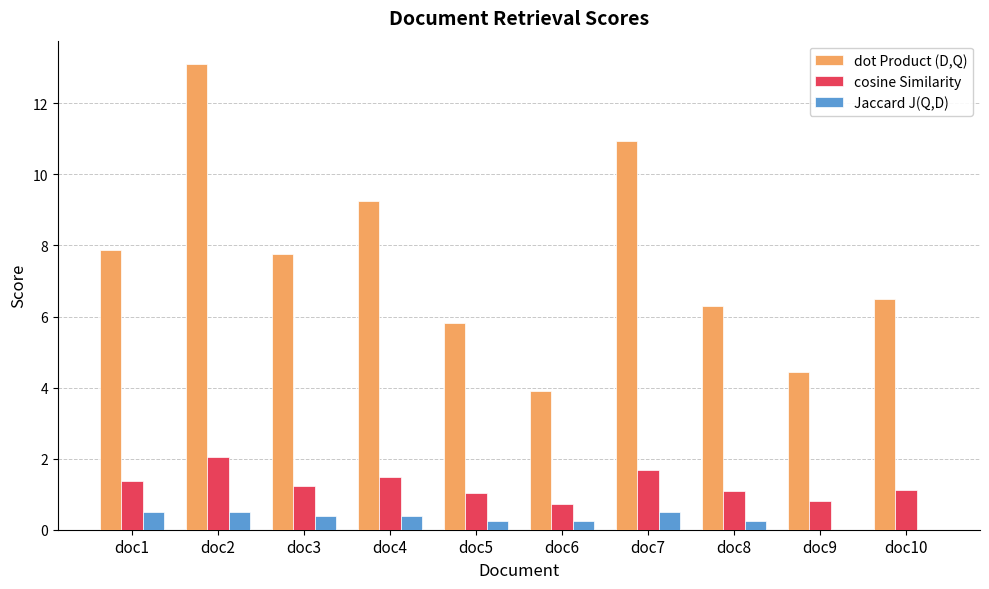

Are the bars grouped side by side (vs. stacked)?

Yes